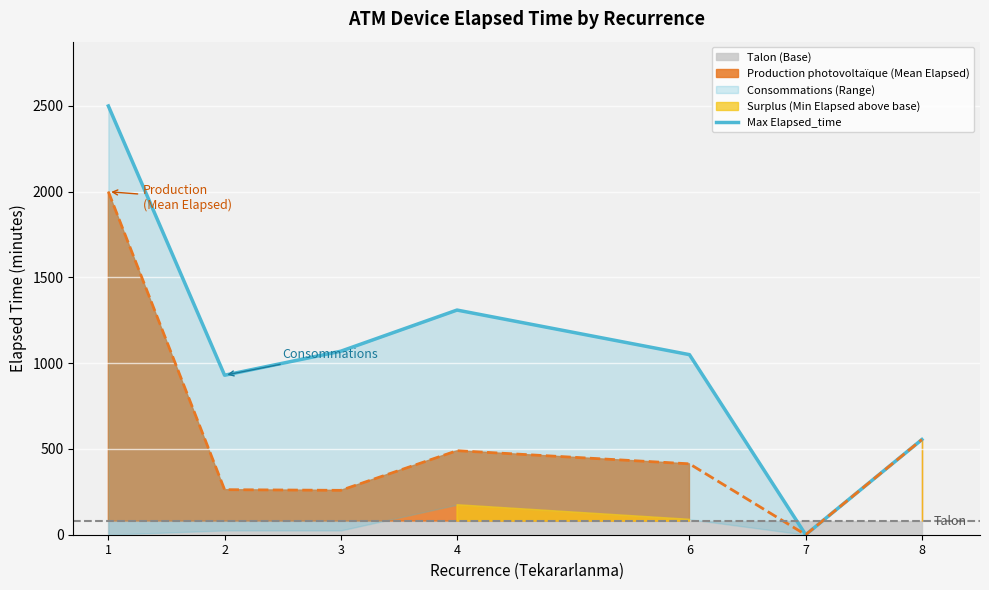

Which category has the highest value across all series?

1